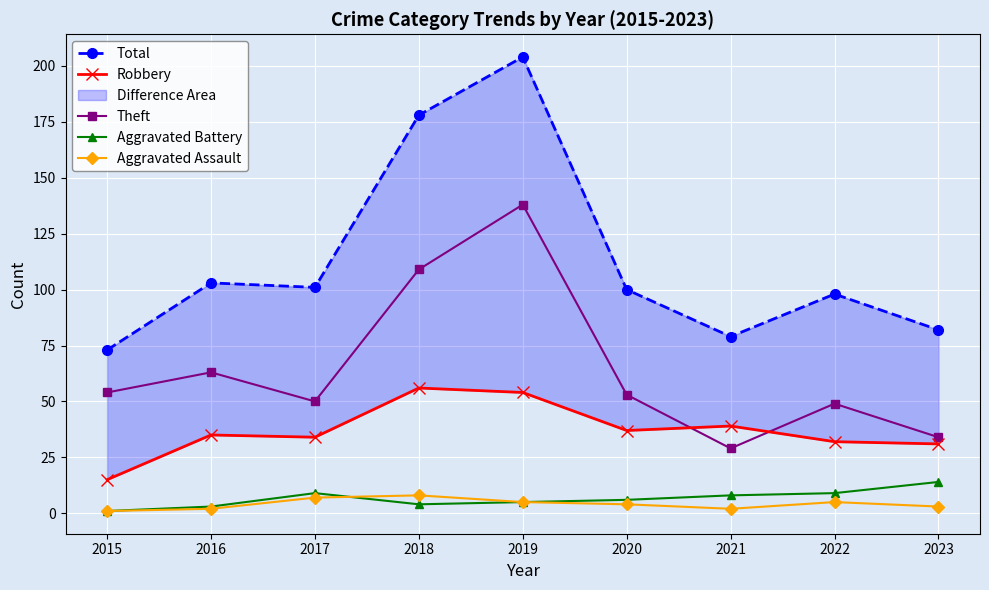

What is the value of the Aggravated Assault point at the 3rd from the left?

7